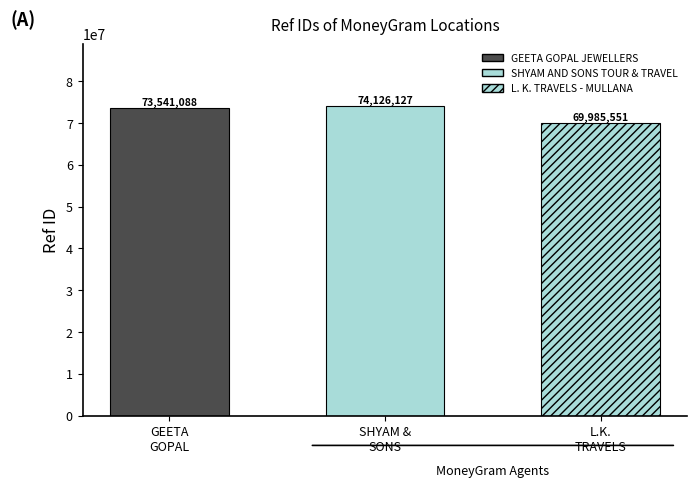

What is the value of the 3rd bar from the left?

69985551